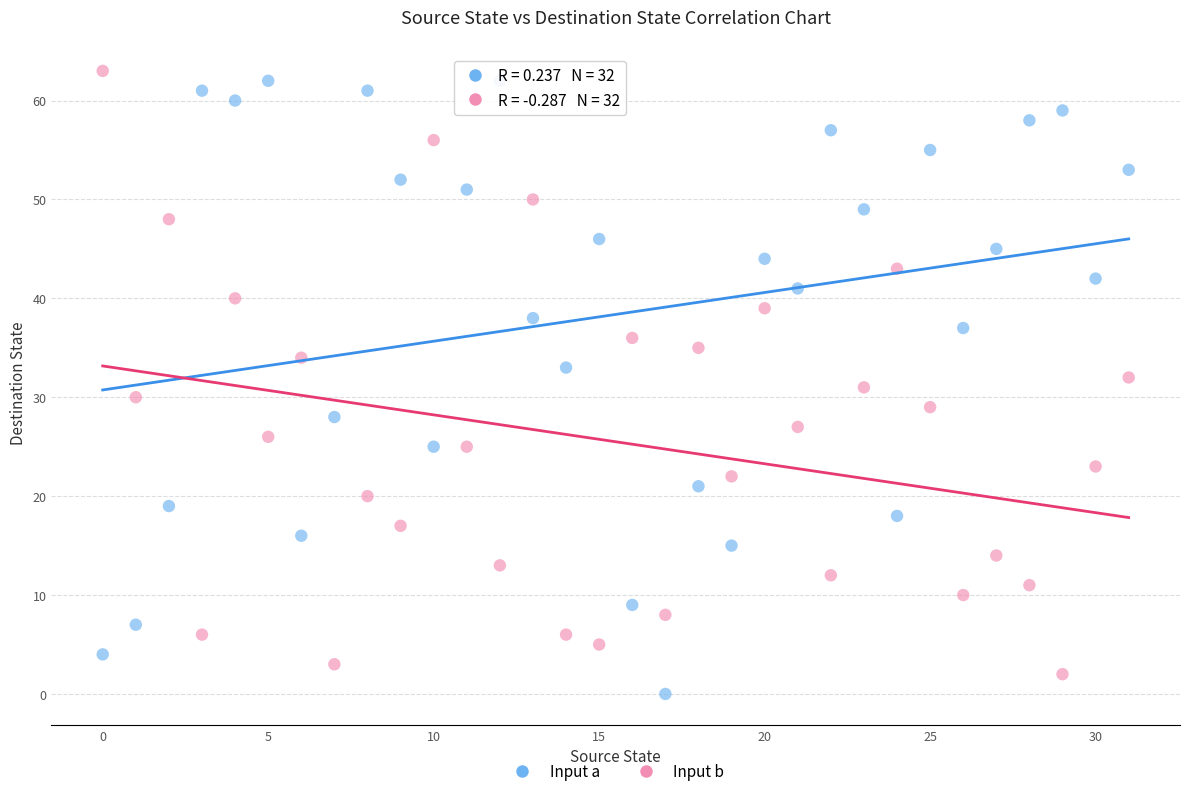

Which series reaches the maximum Y coordinate?

Input b